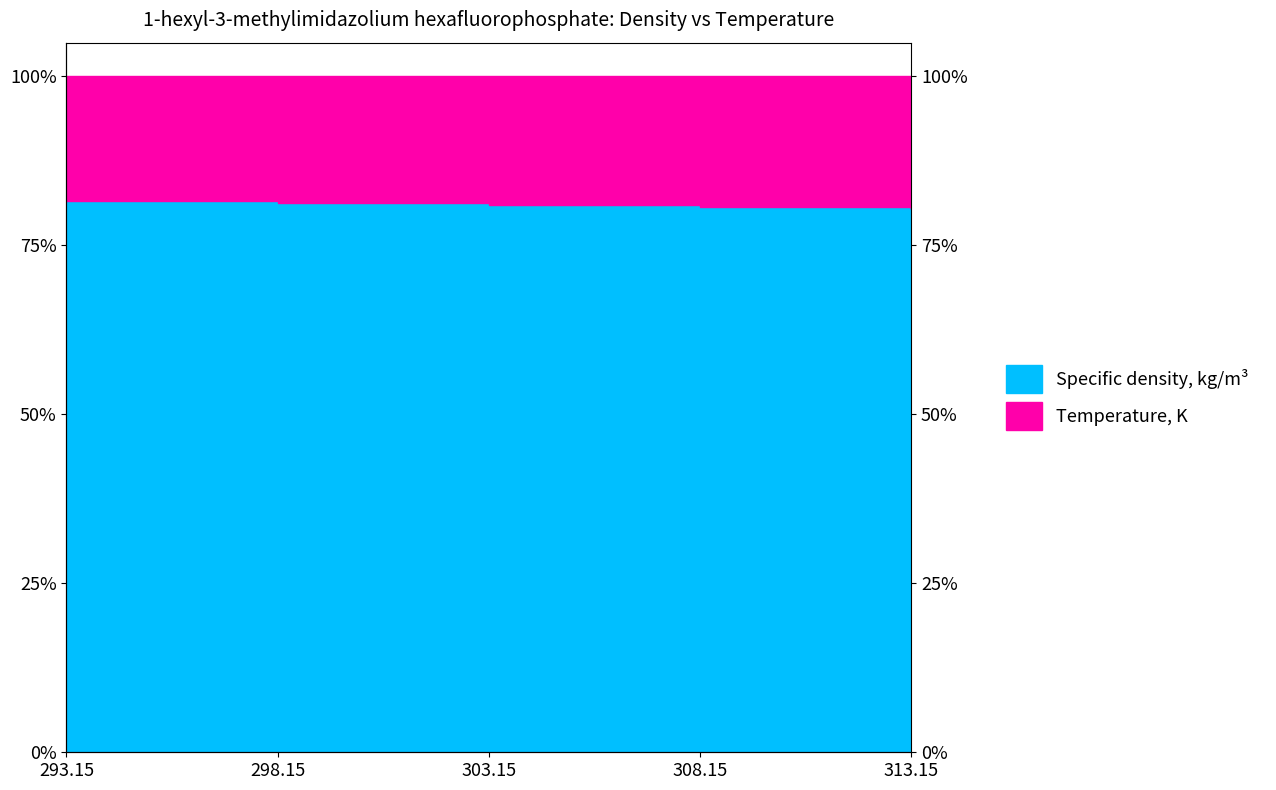

Which has a higher value, 298.15 or 313.15?

298.15